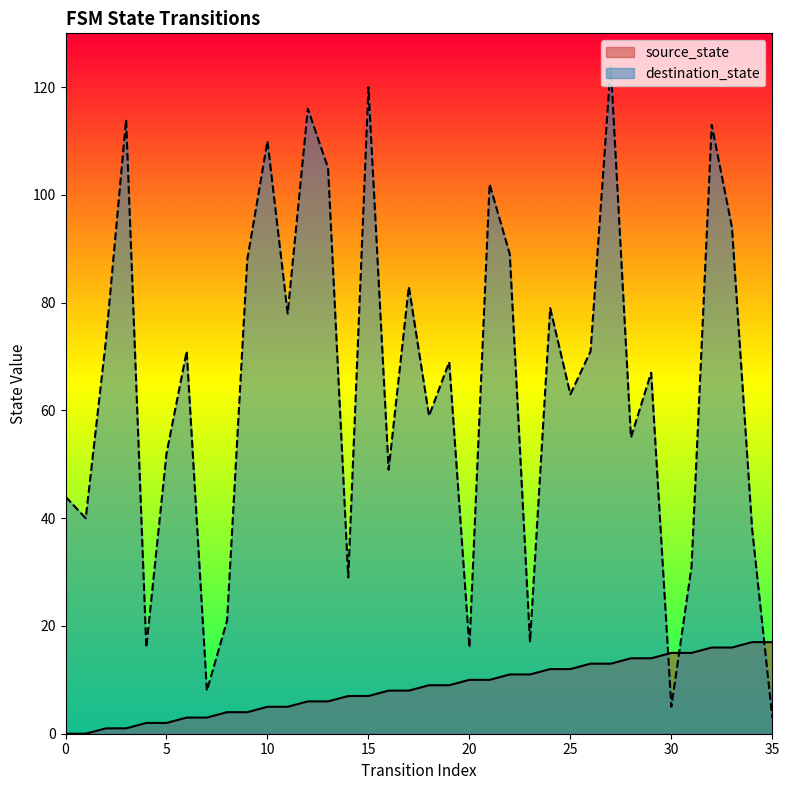

What are all the series names shown in the legend?

source_state, destination_state